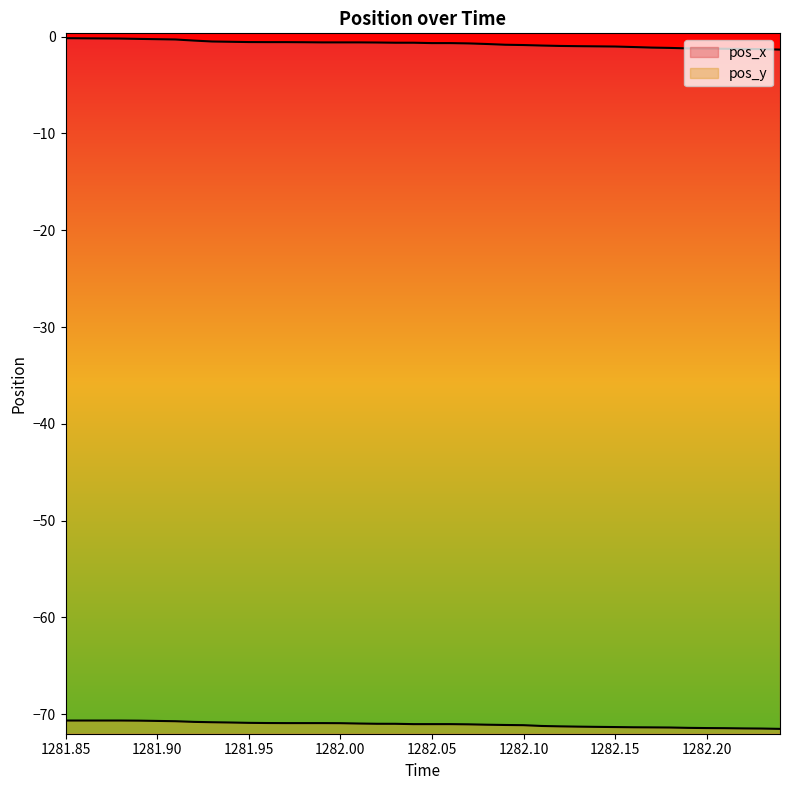

At which label is pos_y closest to -71?

1282.03